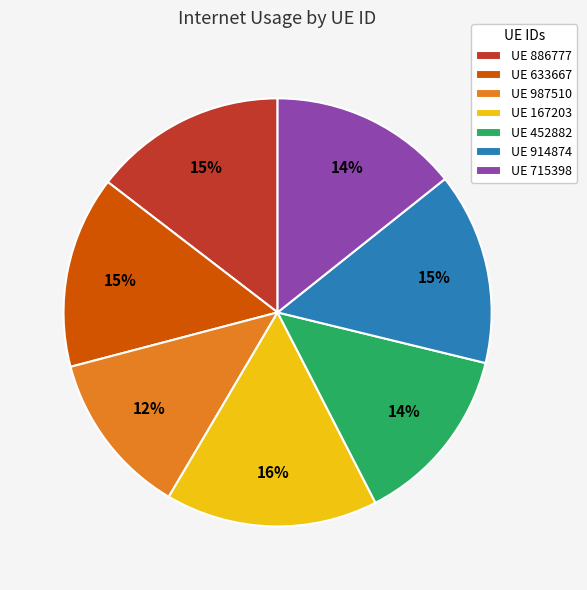

Count the number of slices in the pie.

7